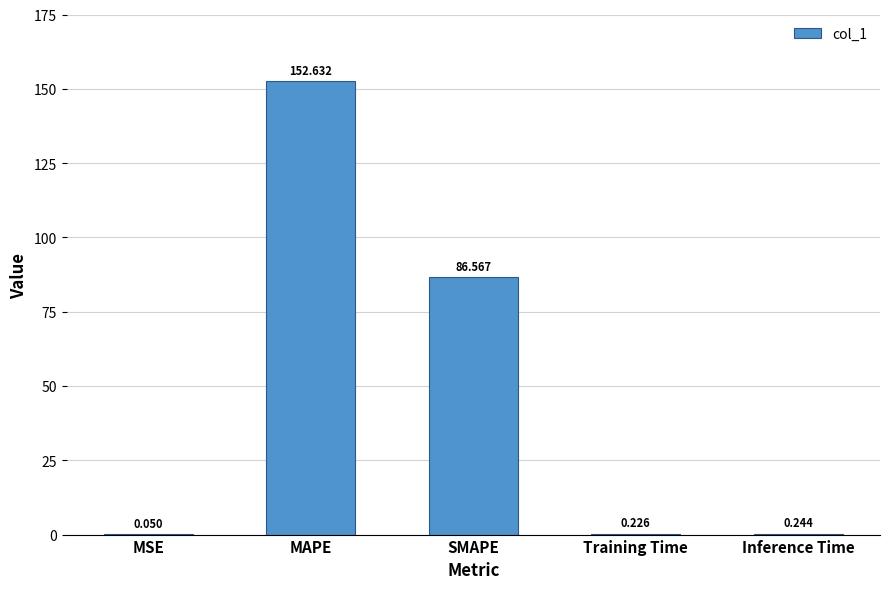

Between Training Time and MAPE, which is larger?

MAPE